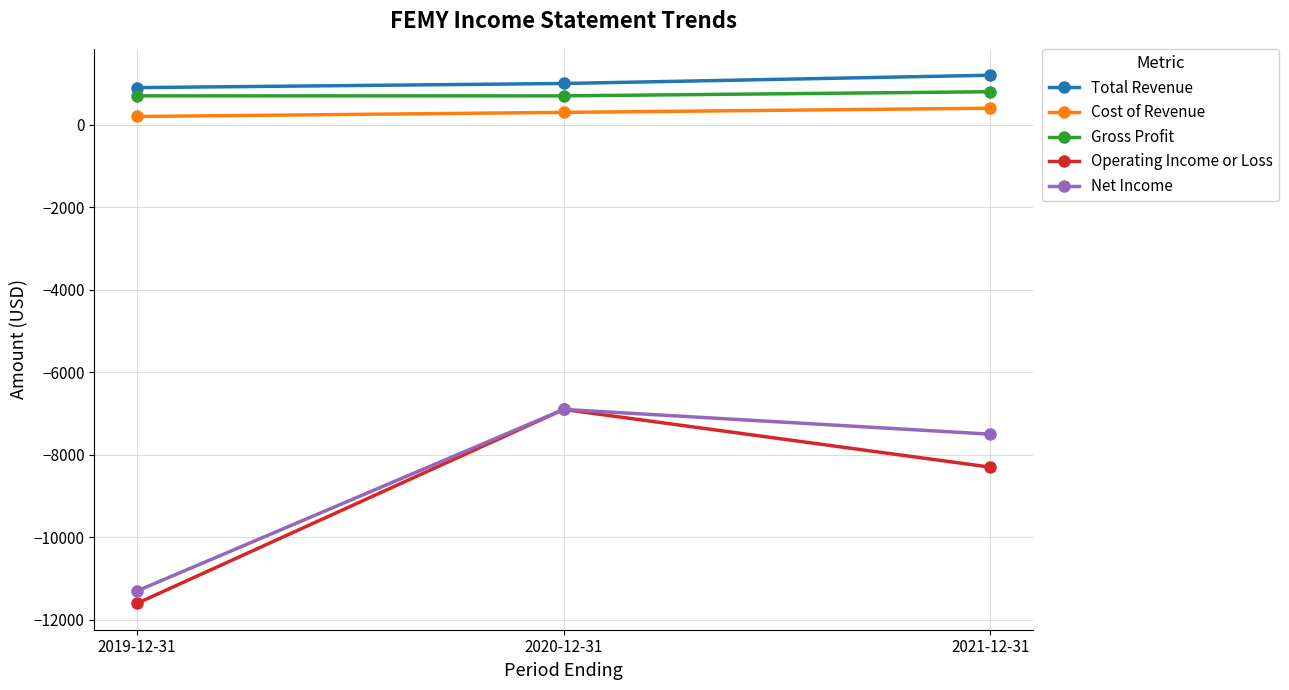

What is the difference between the highest and lowest values at 2021-12-31?

9500